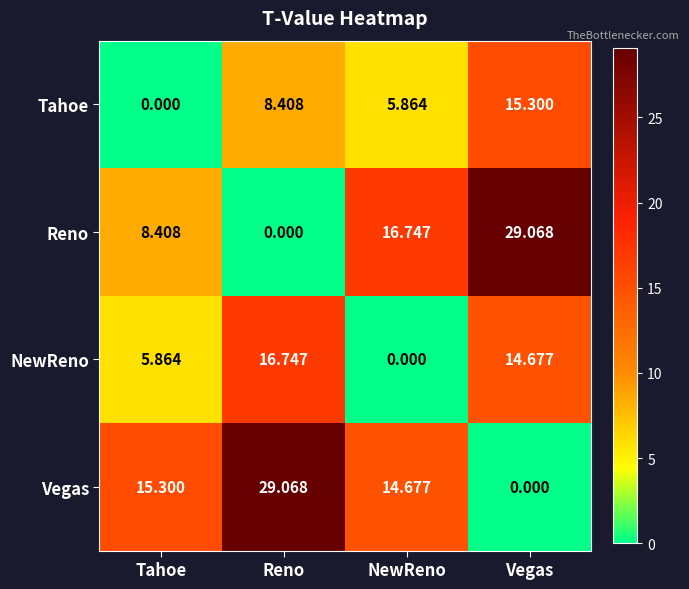

List the labels in order of Tahoe value, largest first.

Vegas, Reno, NewReno, Tahoe